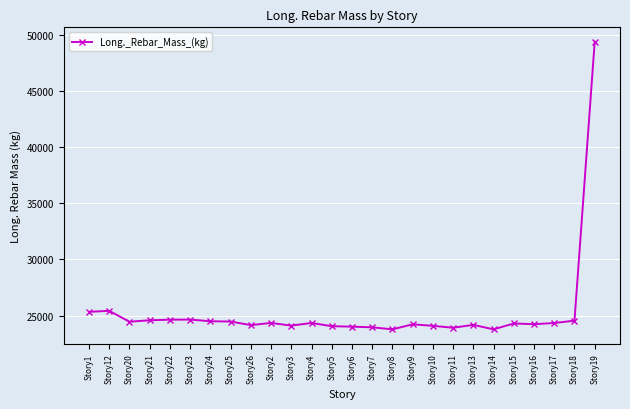

What is the average value?

25292.1